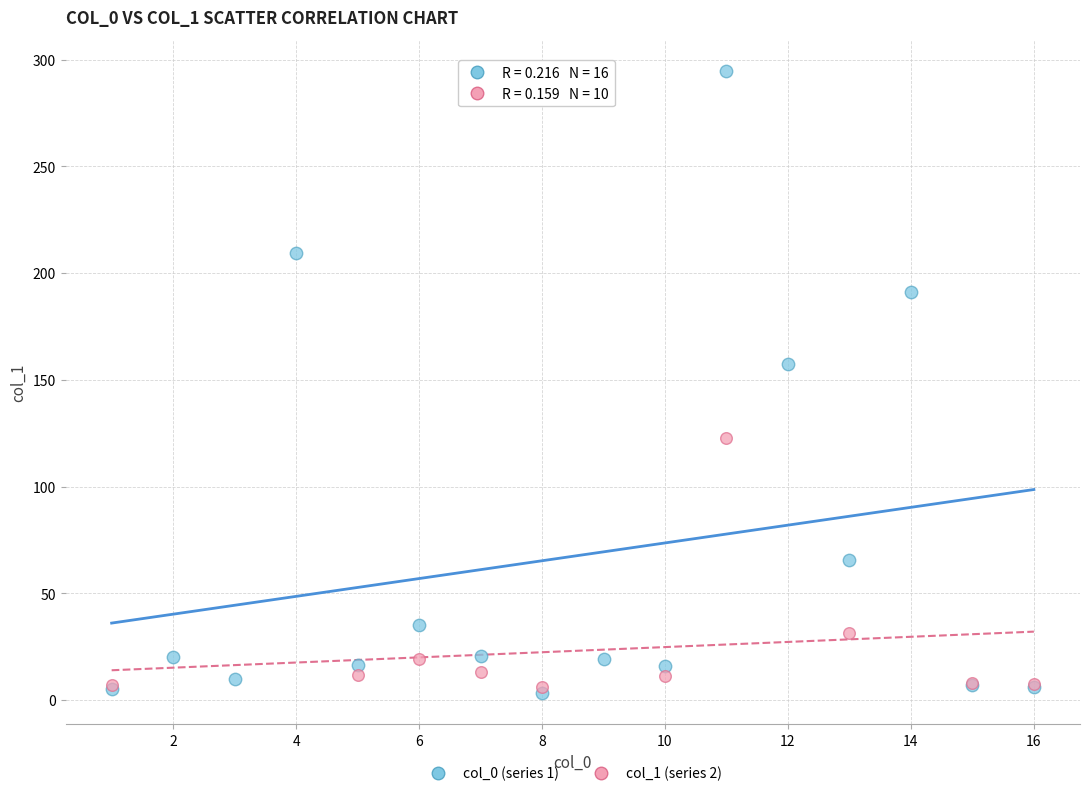

Which series contains the highest Y value?

col_0 (series 1)